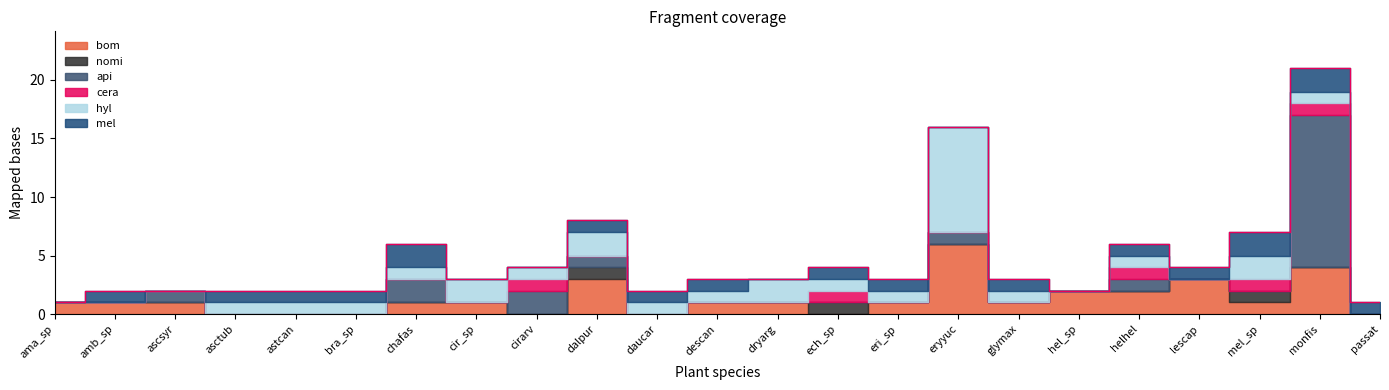

True or false: nomi has a value of 0 at descan.

True